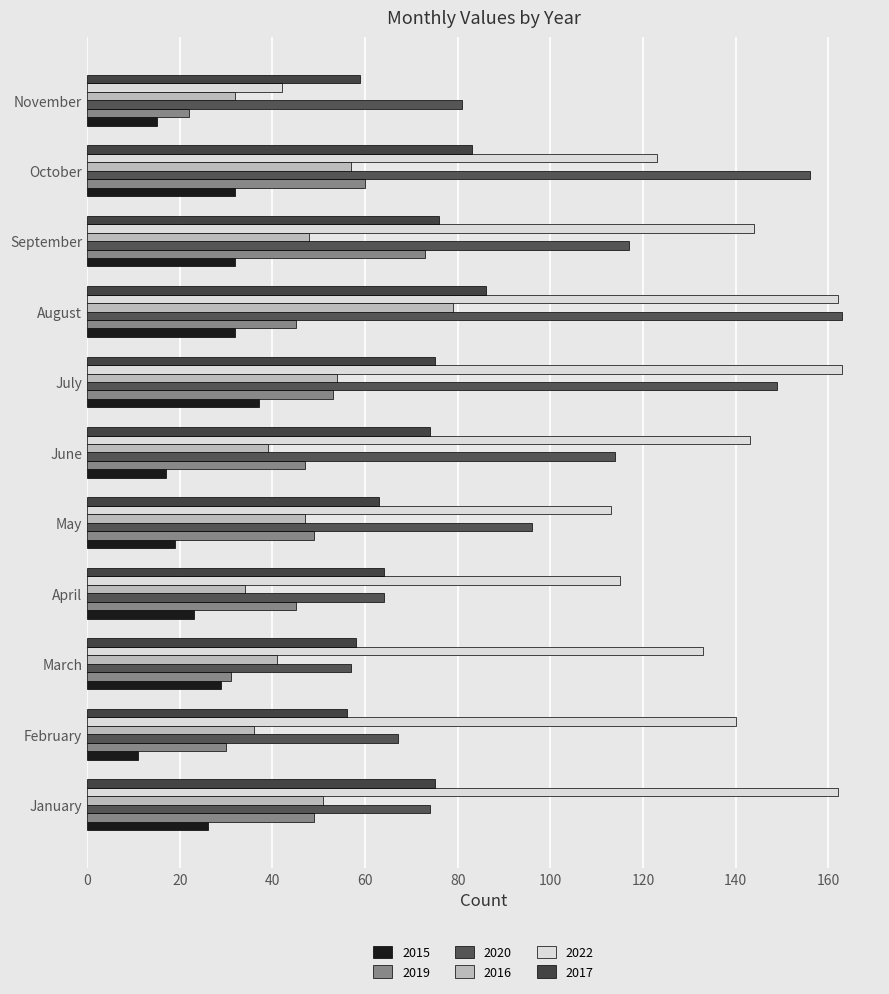

Rank the categories by 2016 value from lowest to highest.

November, April, February, June, March, May, September, January, July, October, August